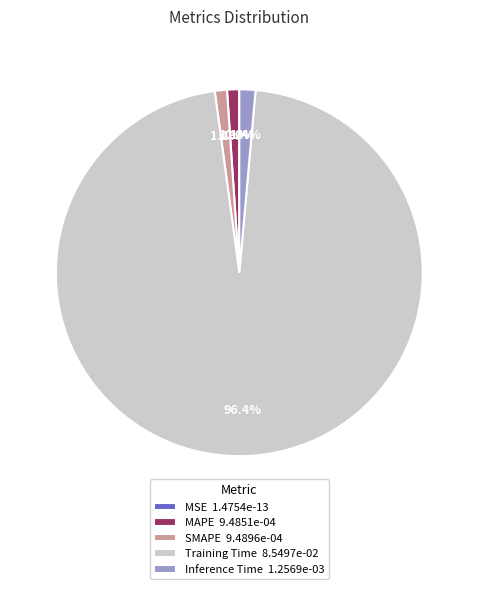

What portion of the pie excludes Inference Time?

98.6%